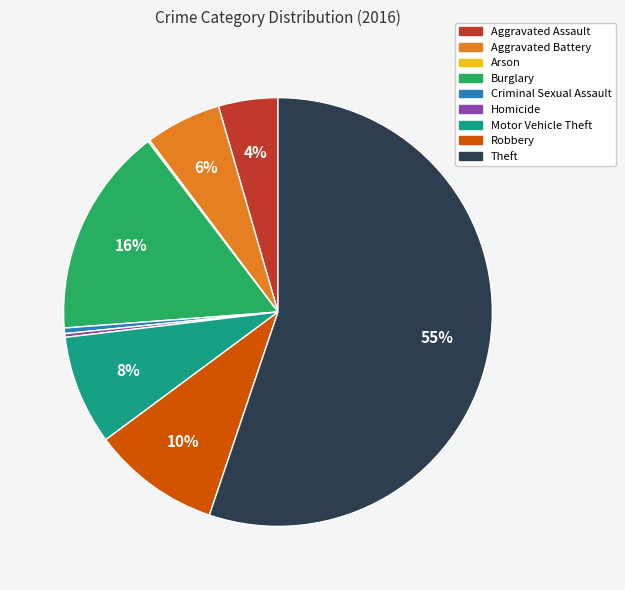

Is the sum of Robbery and Homicide greater than half?

No